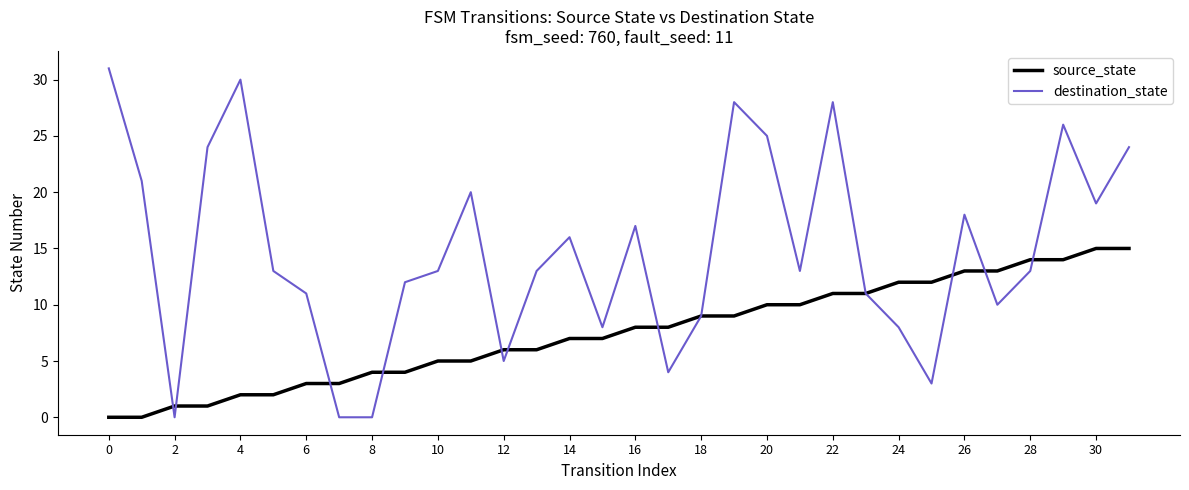

Which series has the widest spread of values?

destination_state